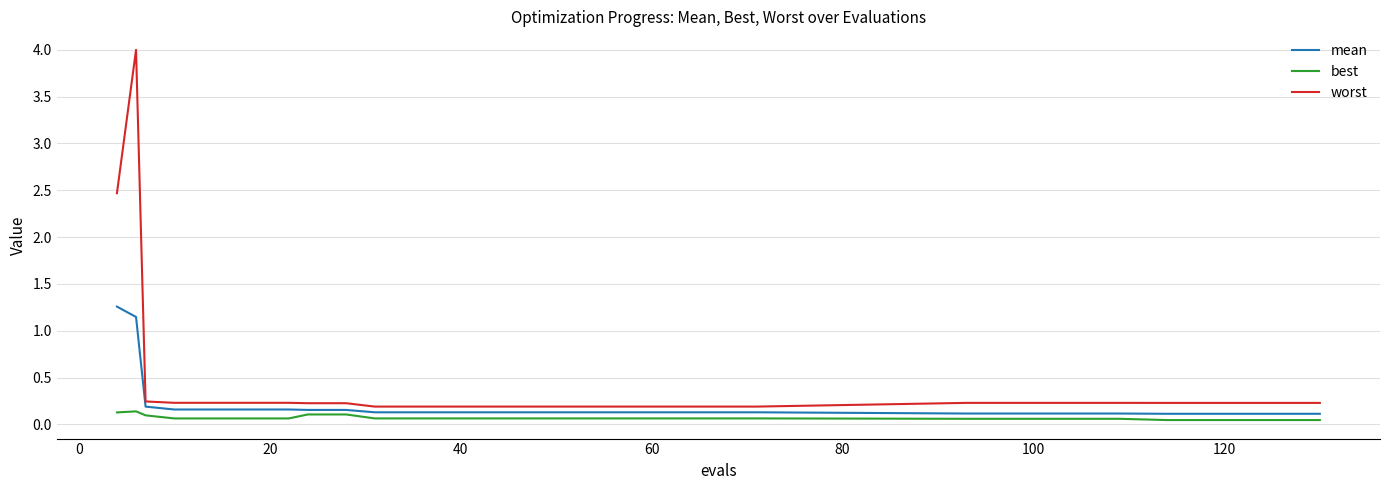

True or false: best and worst cross at least once.

False